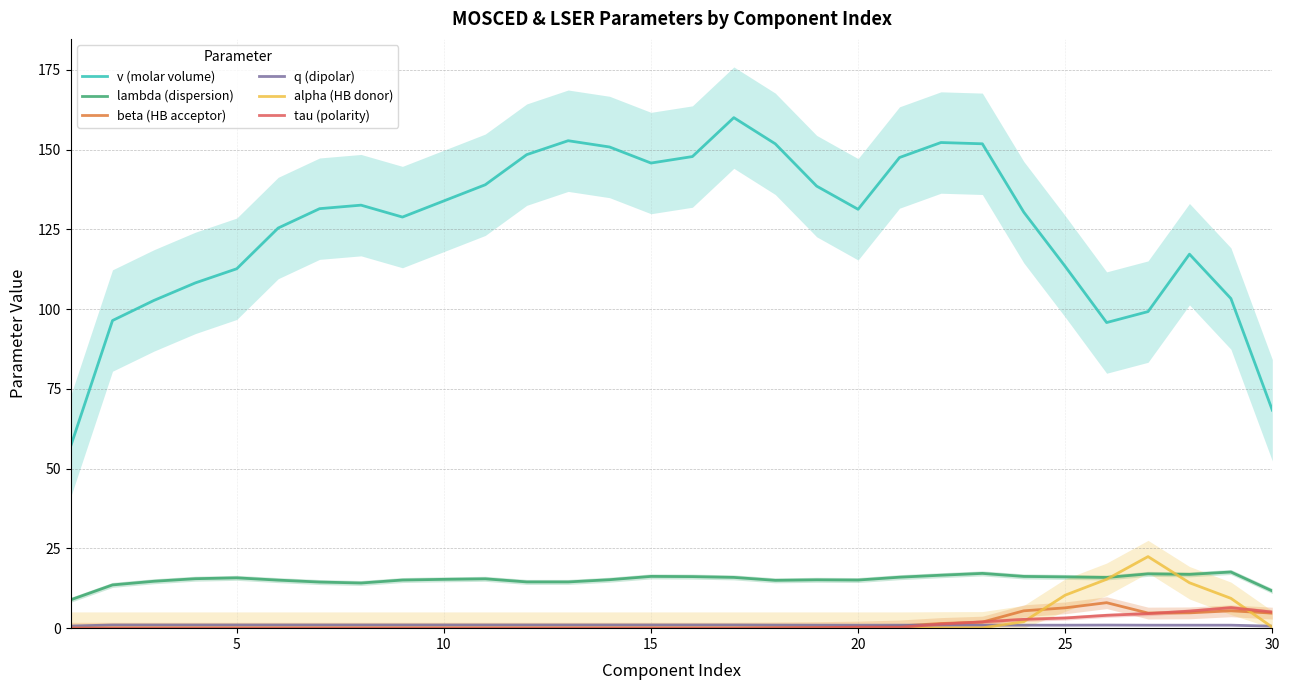

Is the value of q (dipolar) at 28 greater than the value of tau (polarity) at 25?

Yes